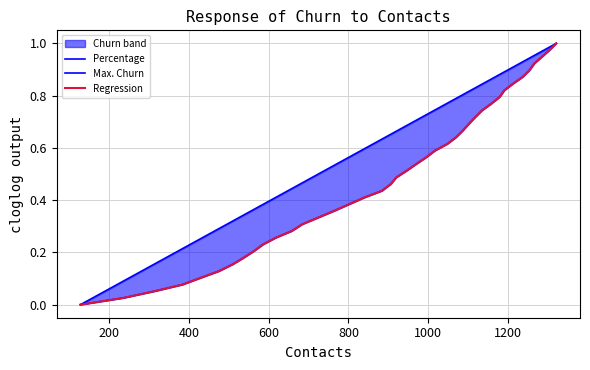

True or false: Regression and Max. Churn intersect in this chart.

True